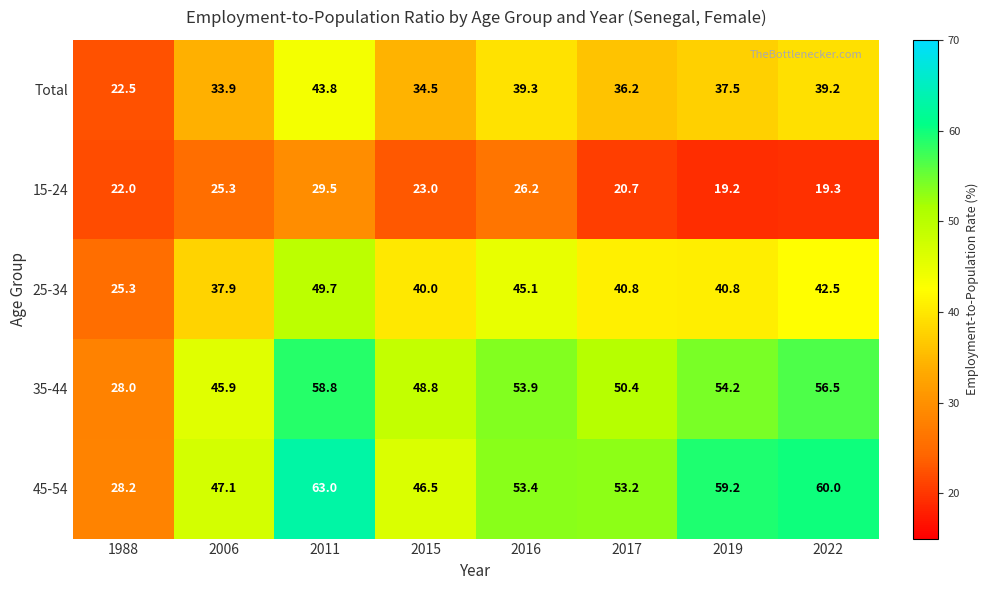

At which category is the sum across all series the highest?

2011